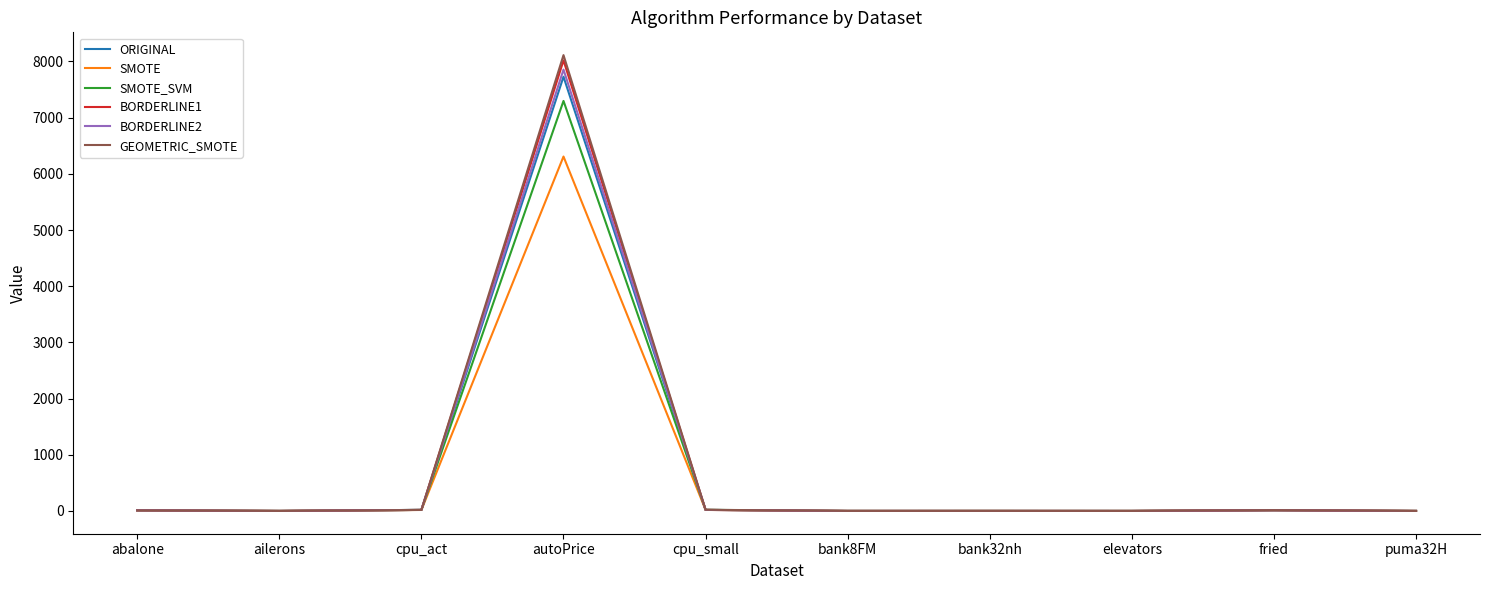

Is the value of BORDERLINE1 at autoPrice greater than the value of GEOMETRIC_SMOTE at abalone?

Yes